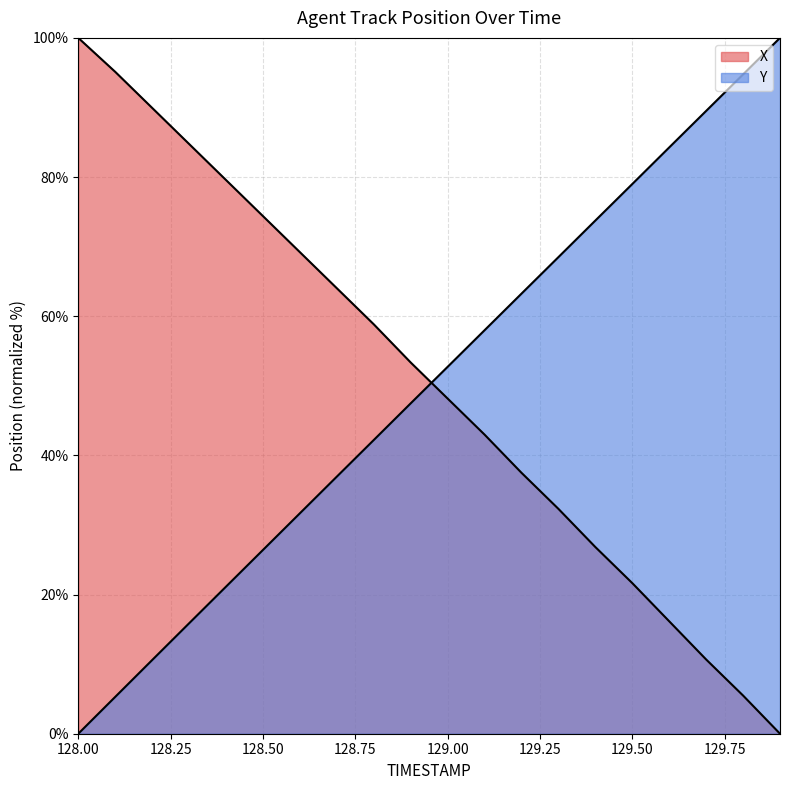

Is the value of X at 128.5 greater than the value of Y at 129.4?

Yes